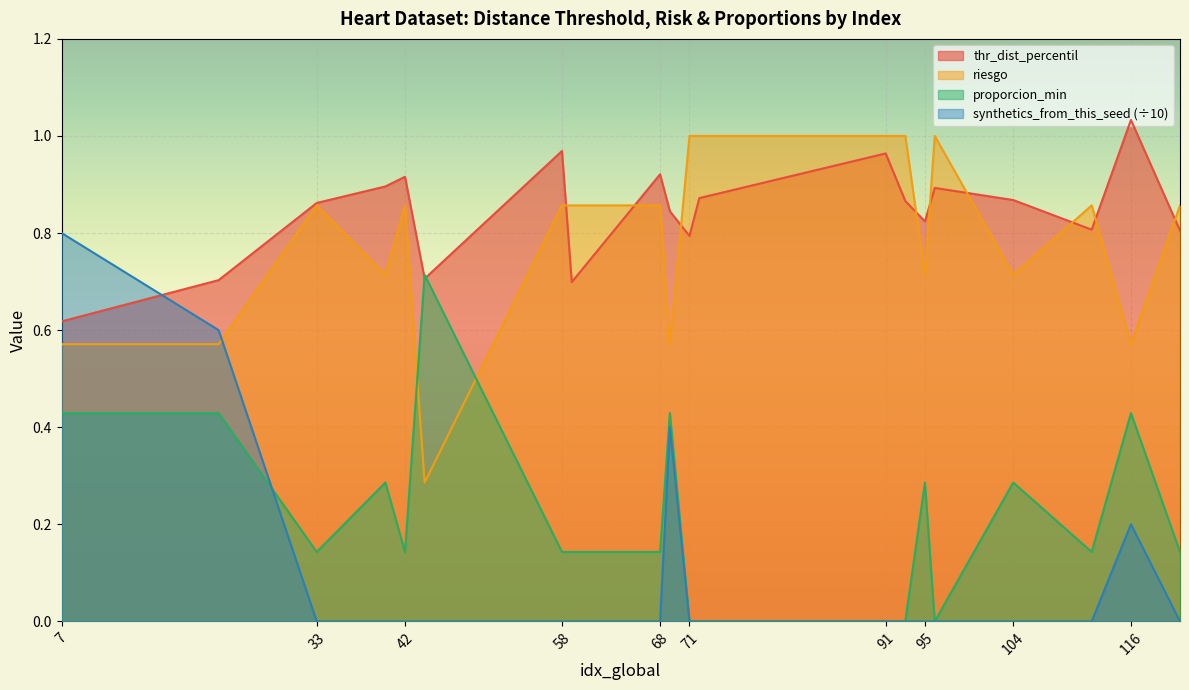

Reading right to left, list all the values displayed in this chart.

thr_dist_percentil: 121=0.8	116=1.0	112=0.8	104=0.9	96=0.9	95=0.8	93=0.9	91=1.0	72=0.9	71=0.8	69=0.8	68=0.9	59=0.7	58=1.0	44=0.7	42=0.9	40=0.9	33=0.9	23=0.7	7=0.6
riesgo: 121=0.9	116=0.6	112=0.9	104=0.7	96=1.0	95=0.7	93=1.0	91=1.0	72=1.0	71=1.0	69=0.6	68=0.9	59=0.9	58=0.9	44=0.3	42=0.9	40=0.7	33=0.9	23=0.6	7=0.6
proporcion_min: 121=0.1	116=0.4	112=0.1	104=0.3	96=0.0	95=0.3	93=0.0	91=0.0	72=0.0	71=0.0	69=0.4	68=0.1	59=0.1	58=0.1	44=0.7	42=0.1	40=0.3	33=0.1	23=0.4	7=0.4
synthetics_from_this_seed: 121=0.0	116=0.2	112=0.0	104=0.0	96=0.0	95=0.0	93=0.0	91=0.0	72=0.0	71=0.0	69=0.4	68=0.0	59=0.0	58=0.0	44=0.0	42=0.0	40=0.0	33=0.0	23=0.6	7=0.8